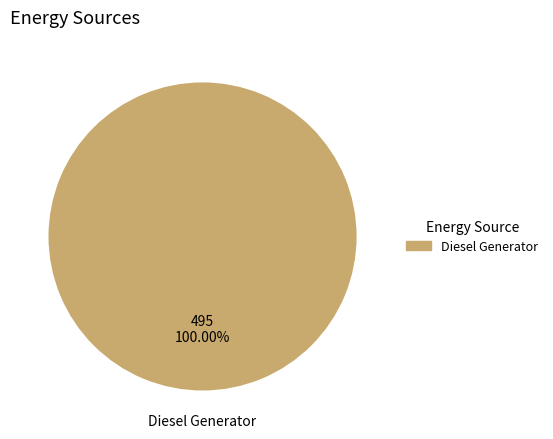

Does any single category account for the majority?

Yes